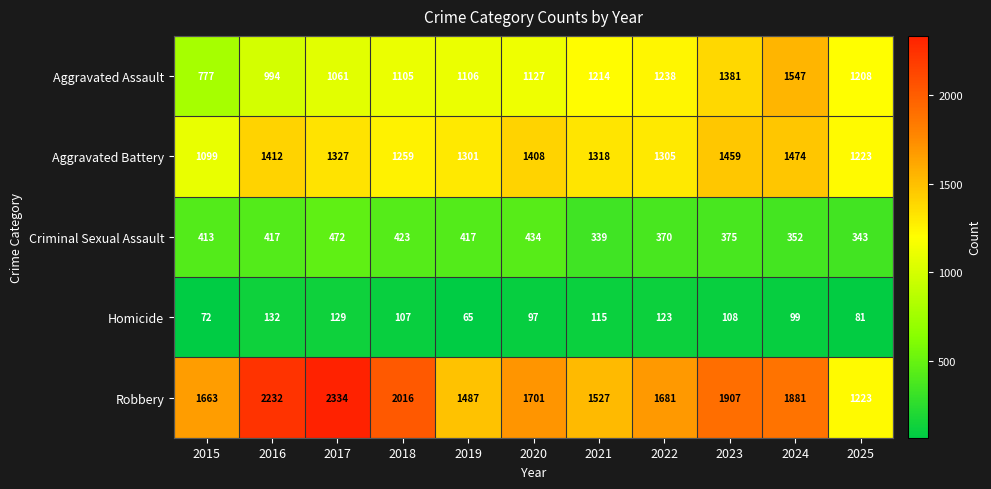

Rank the series by their maximum value, from lowest to highest.

Homicide, Criminal Sexual Assault, Aggravated Battery, Aggravated Assault, Robbery